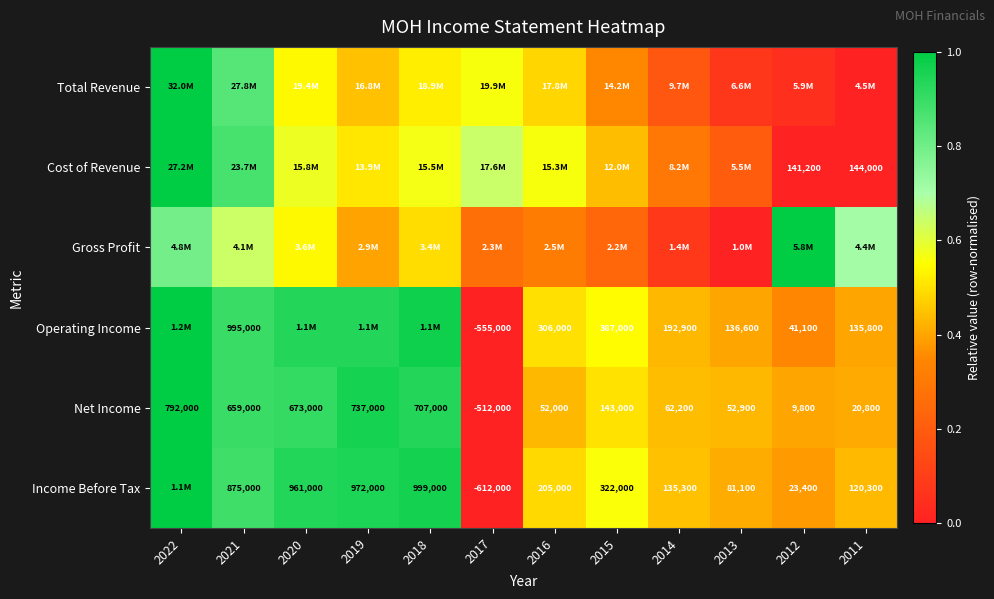

What is the difference between the highest and lowest values at 2020?

0.4